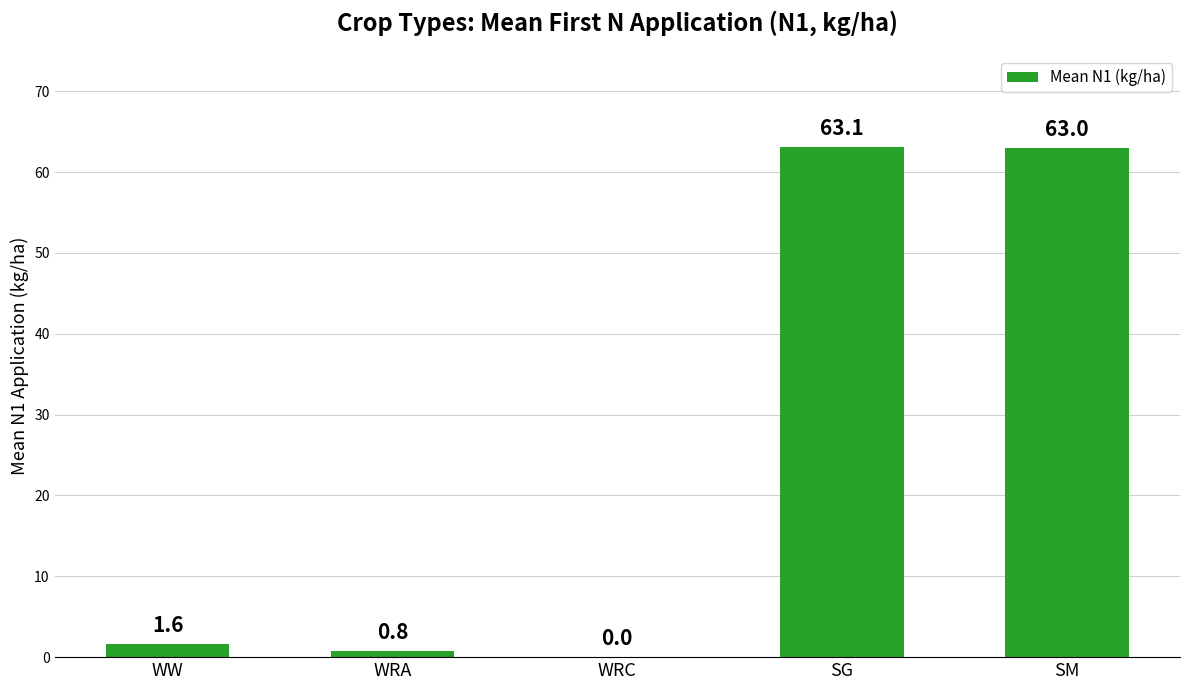

What is the greatest value displayed?

63.1